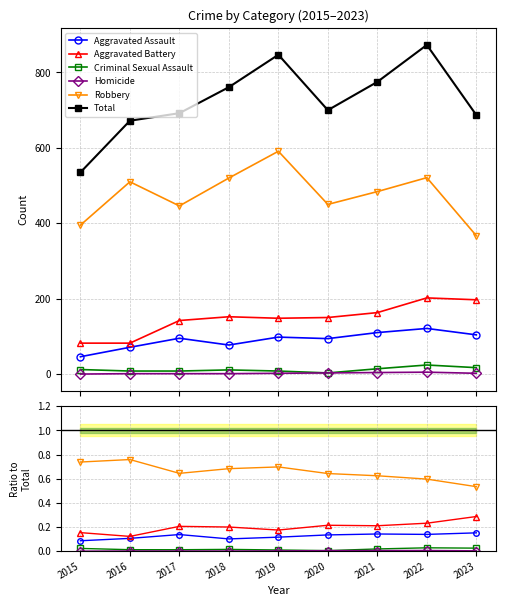

Reading right to left, extract all data points from this chart.

Aggravated Assault: 0.2	0.1	0.1	0.1	0.1	0.1	0.1	0.1	0.1
Aggravated Battery: 0.3	0.2	0.2	0.2	0.2	0.2	0.2	0.1	0.2
Criminal Sexual Assault: 0.0	0.0	0.0	0.0	0.0	0.0	0.0	0.0	0.0
Homicide: 0.0	0.0	0.0	0.0	0.0	0.0	0.0	0.0	0.0
Robbery: 0.5	0.6	0.6	0.6	0.7	0.7	0.6	0.8	0.7
Total: 687.0	873.0	775.0	700.0	847.0	761.0	692.0	672.0	535.0